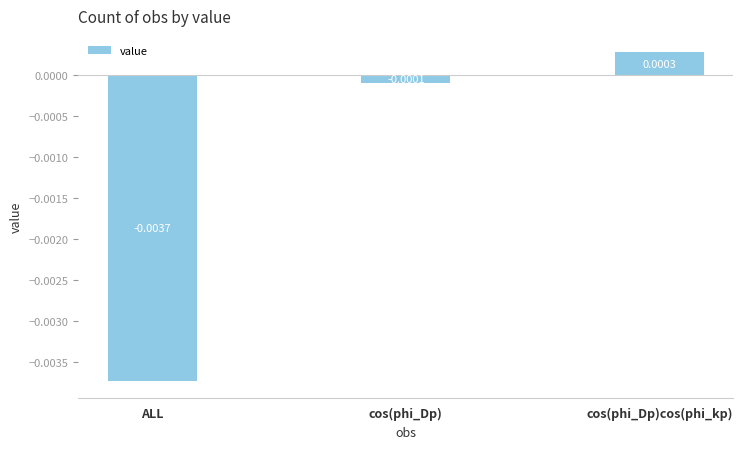

At which category does the chart reach its minimum across all series?

ALL